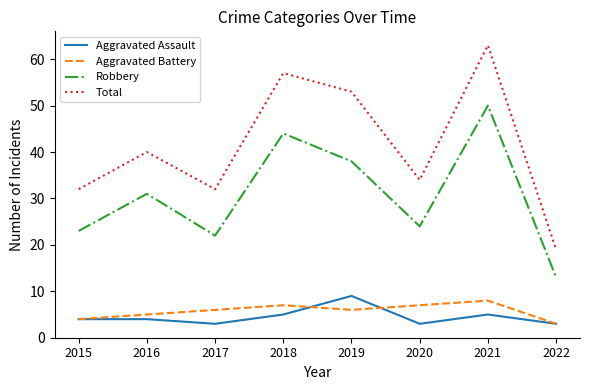

Where is Total nearest to the value 41?

2016